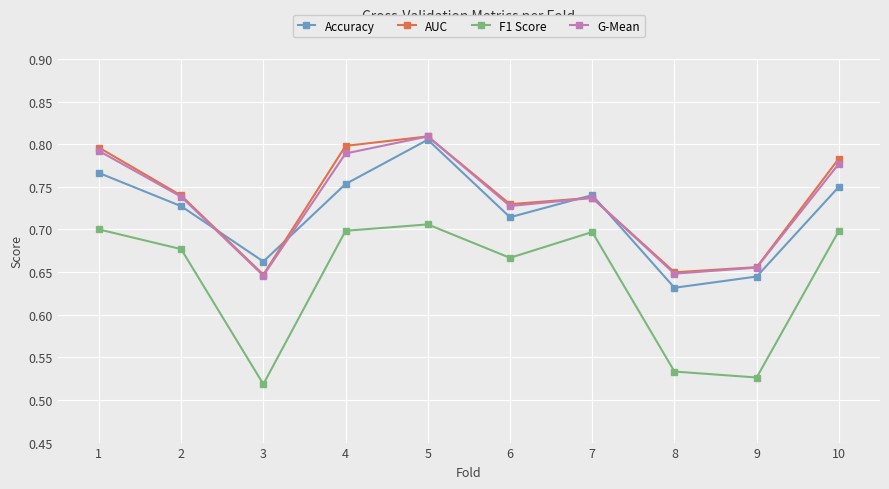

The AUC series shows 1.1 at 5. True or false?

False